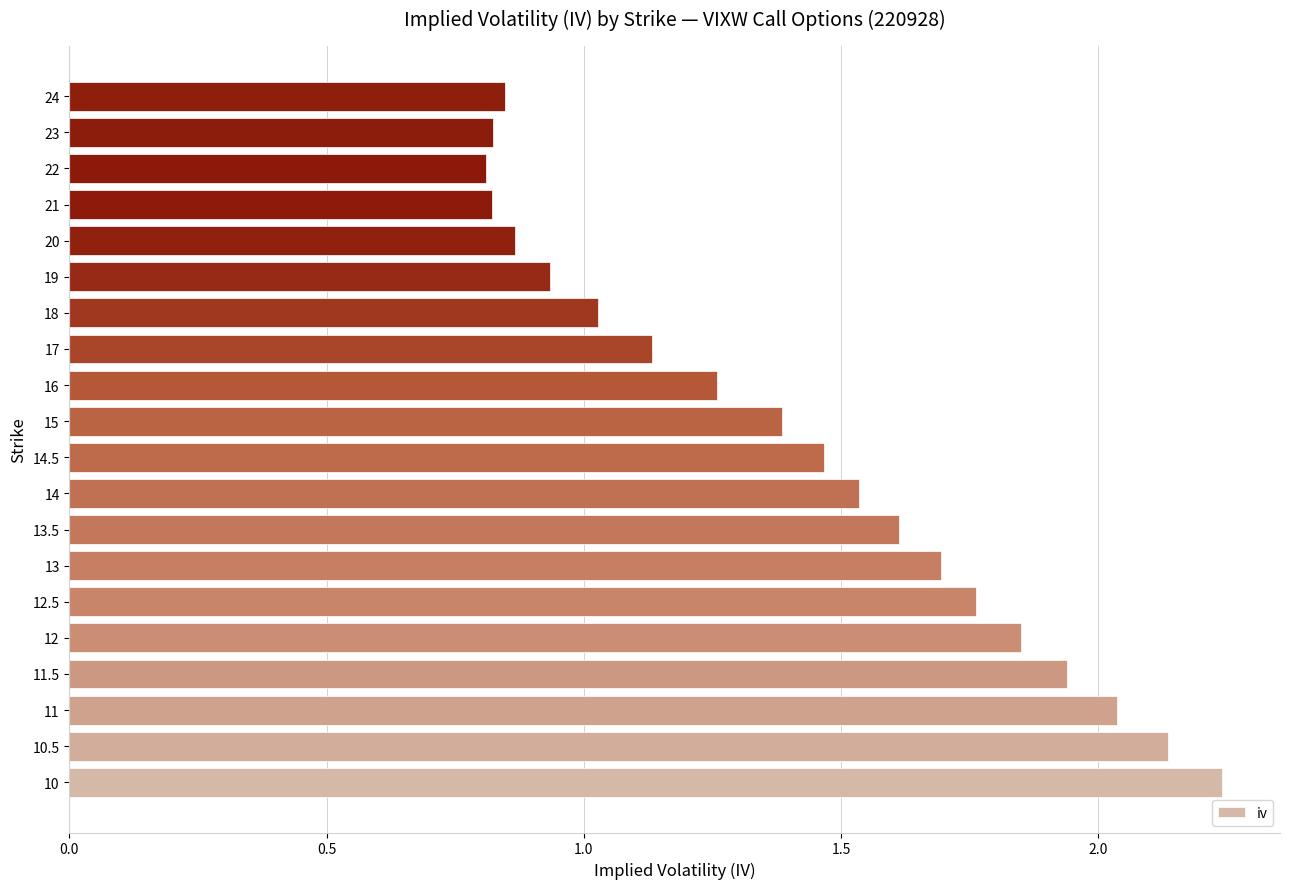

Where is the data nearest to the value 1?

18